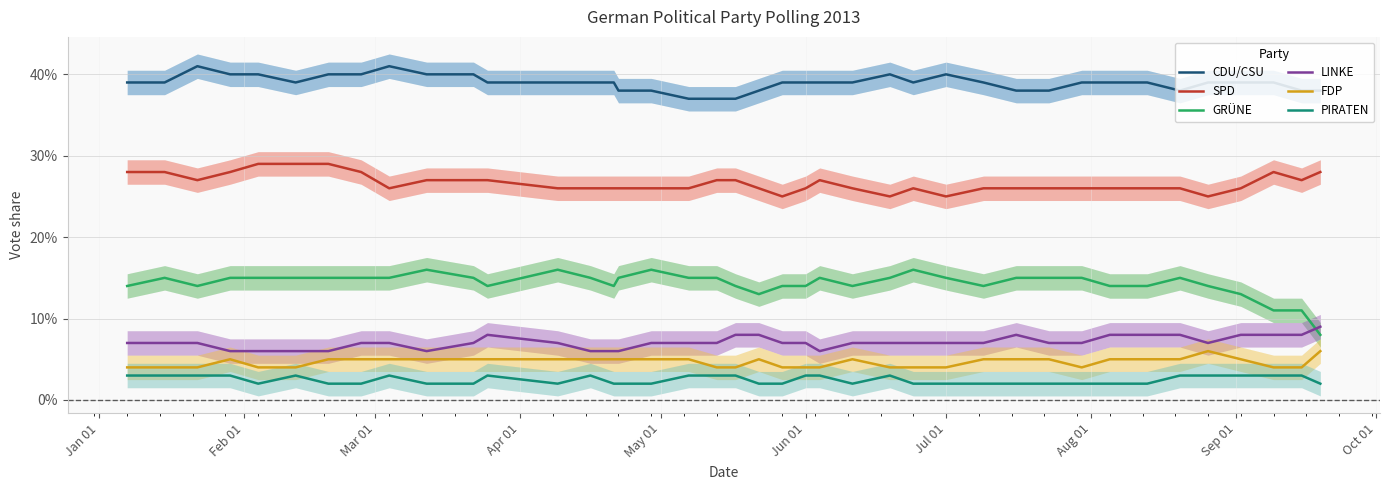

Count the LINKE values in the range 0 to 1.

40